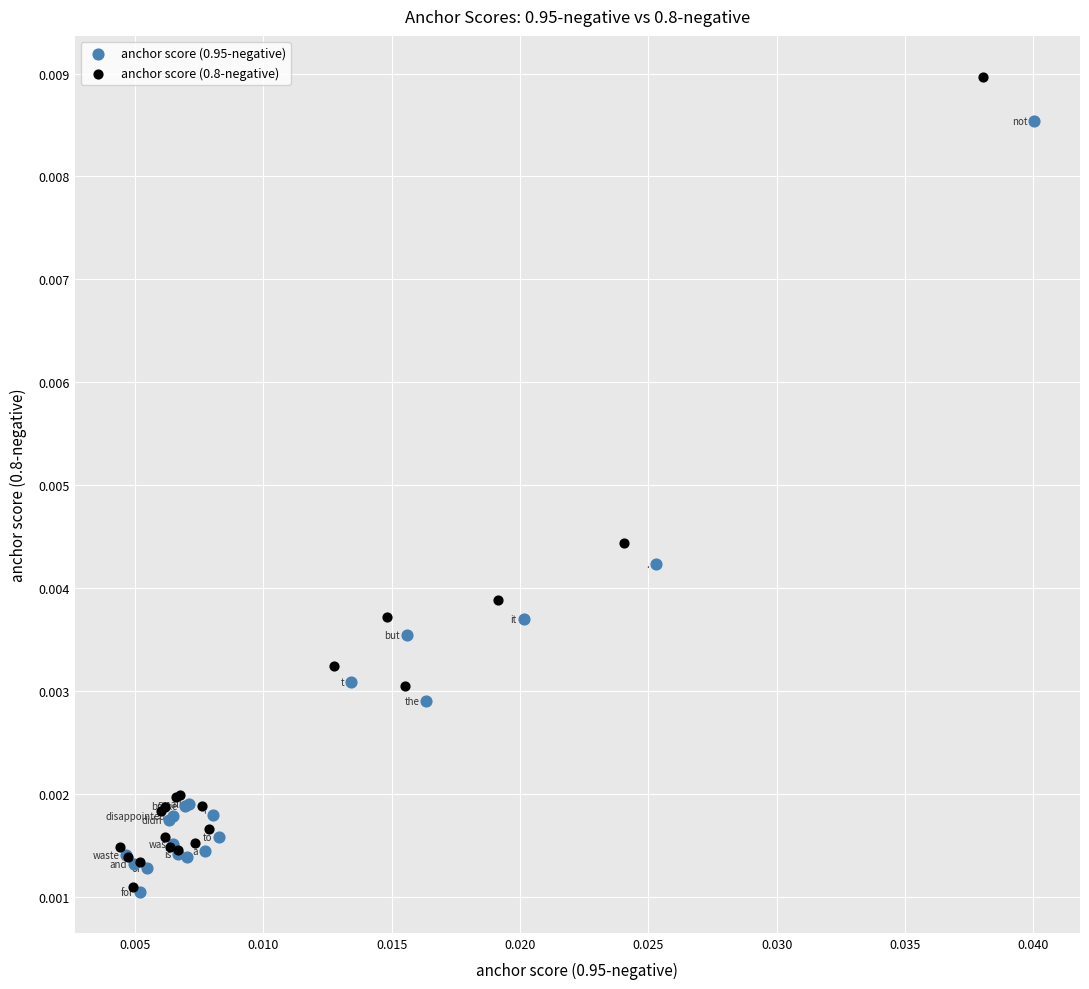

What are all the series names shown in the legend?

anchor score (0.95-negative), anchor score (0.8-negative)